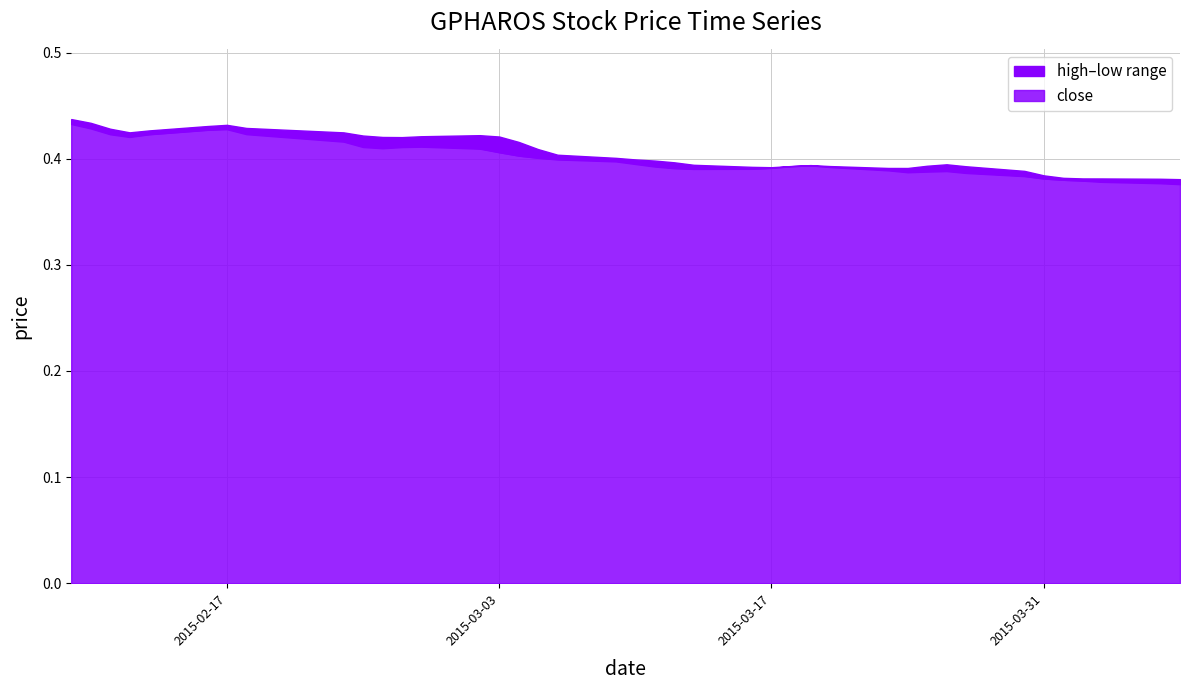

Which category has the highest value in the low series?

2015-02-09